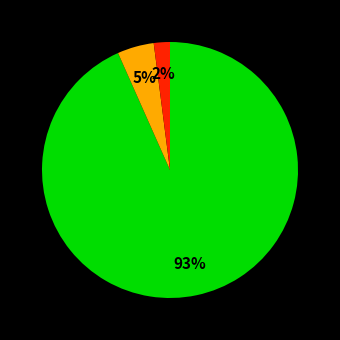

To the nearest percent, what is the difference between the largest and smallest slice percentages?

91%